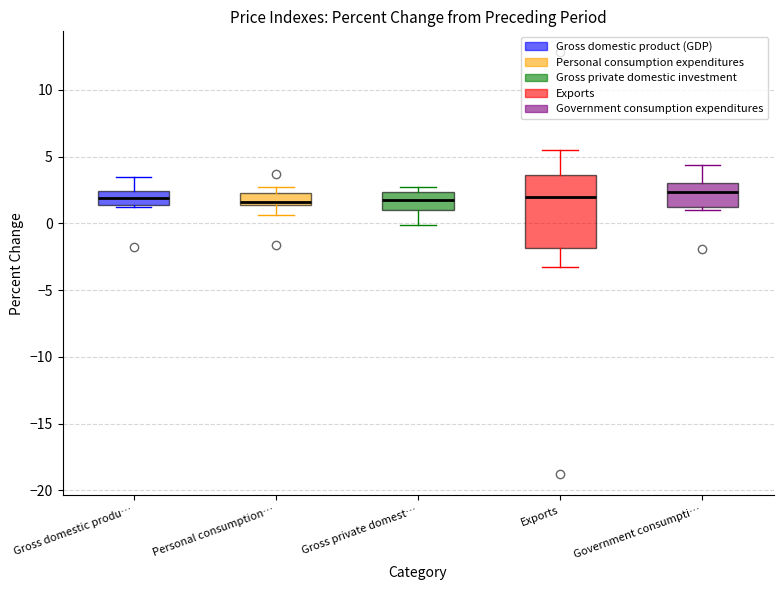

Comparing the boxes themselves (not the whiskers), which one is the tallest?

Exports